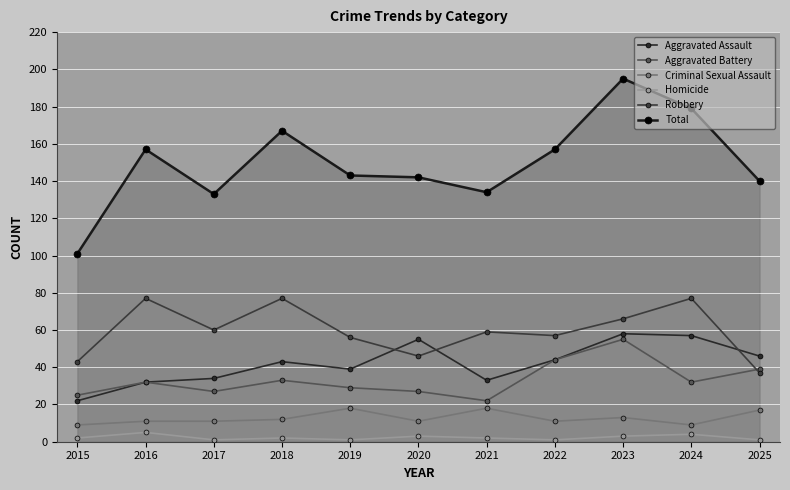

At 2023, list the series in order from smallest to largest.

Homicide, Criminal Sexual Assault, Aggravated Battery, Aggravated Assault, Robbery, Total